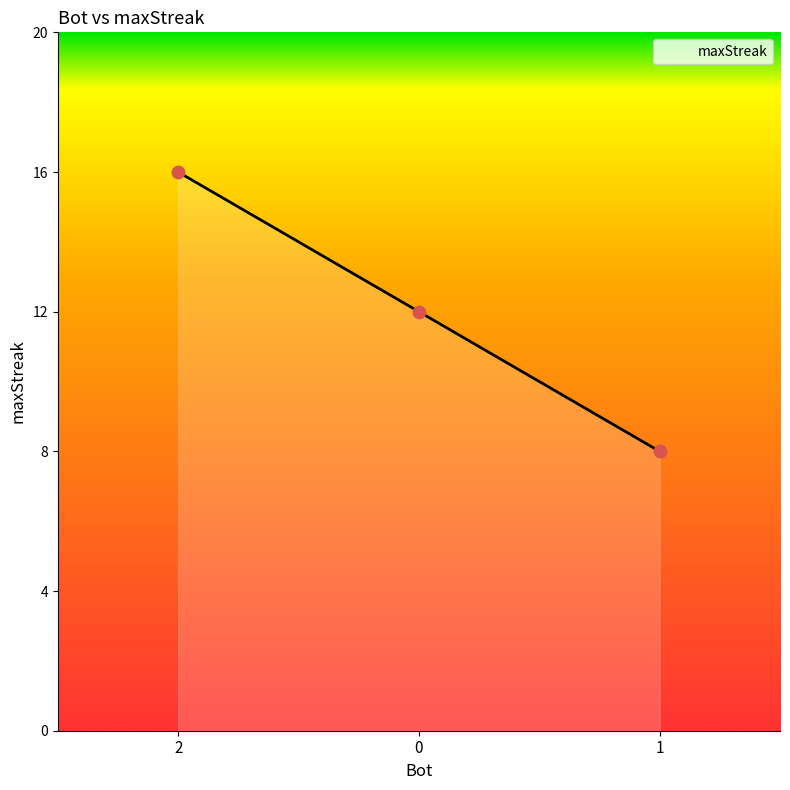

Approximately how many times larger is the value at 0 compared to 1?

1.5